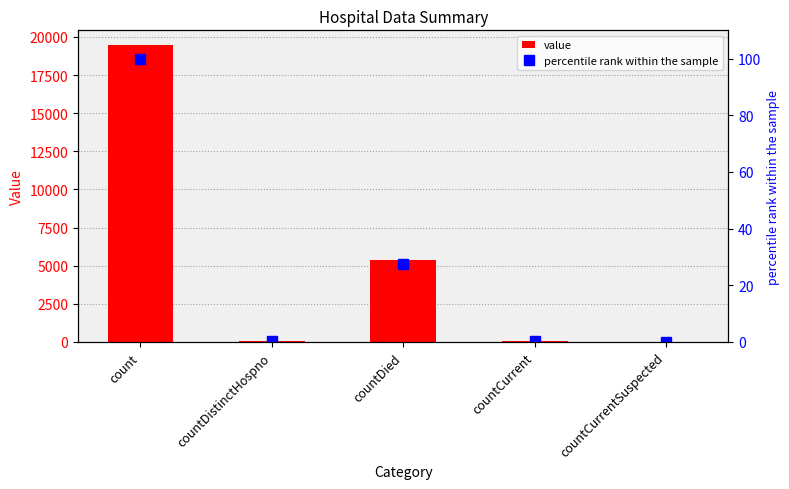

Is the value of percentile rank within the sample at count greater than the value of value at countCurrent?

Yes